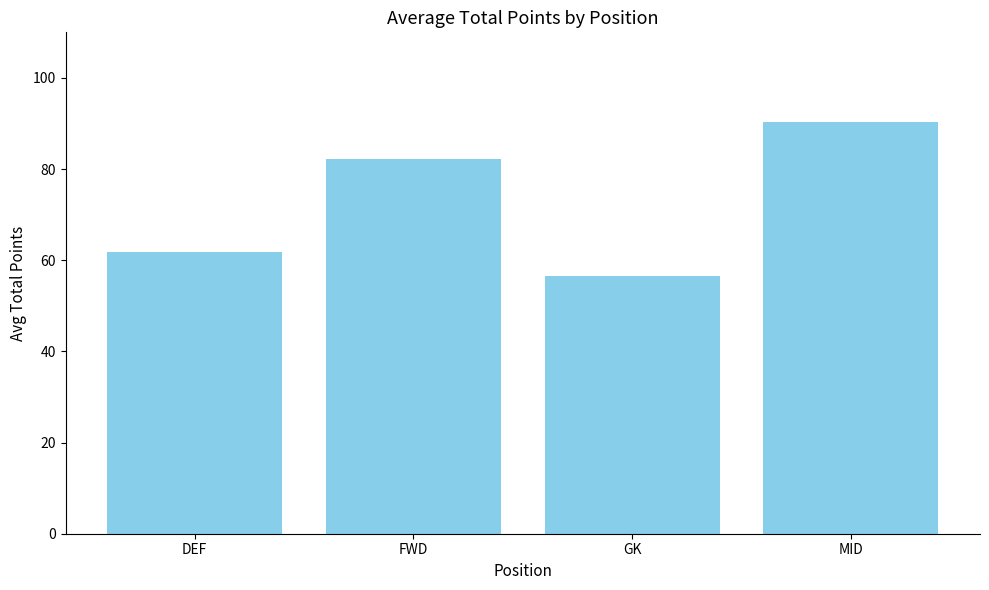

What is the smallest value displayed?

56.6